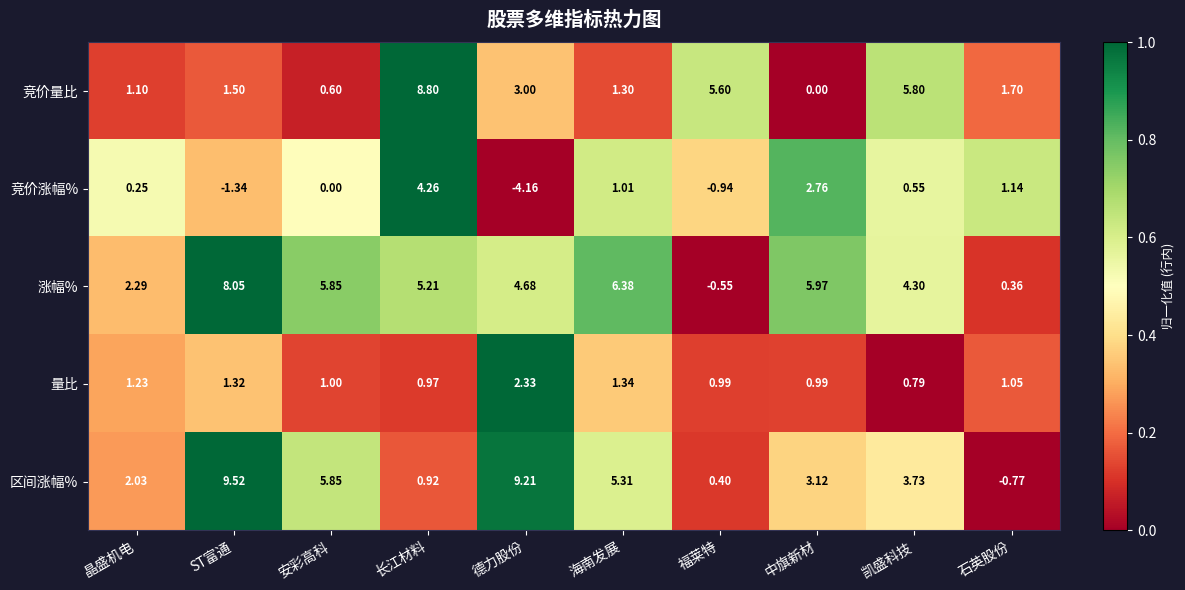

Where is 区间涨幅% nearest to the value 4?

凯盛科技